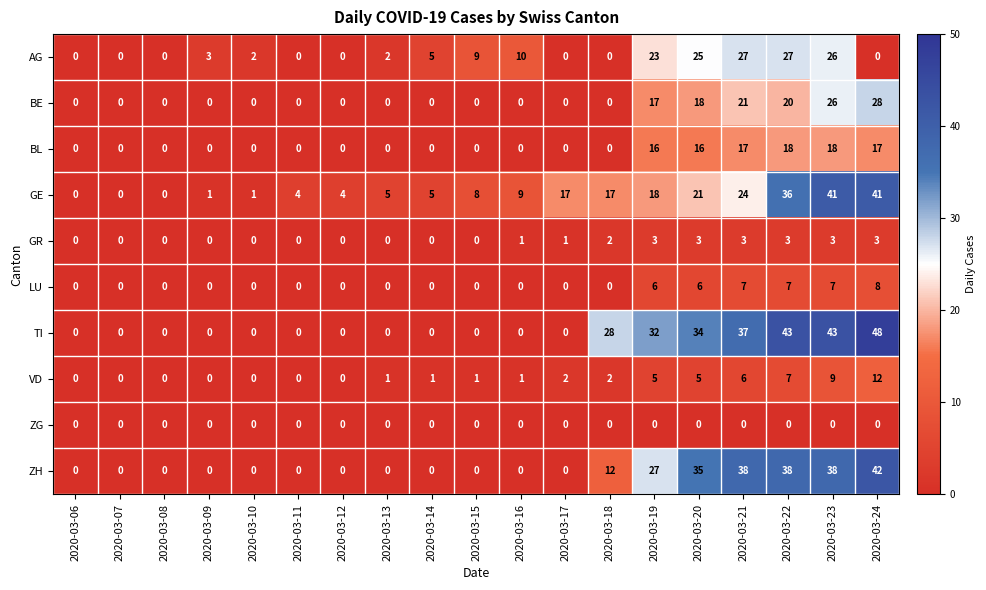

Which series changed the most between 2020-03-10 and 2020-03-19?

TI